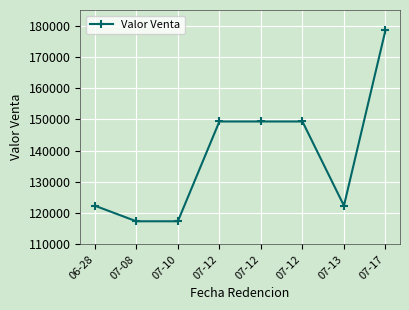

How many values are below 149333?

4